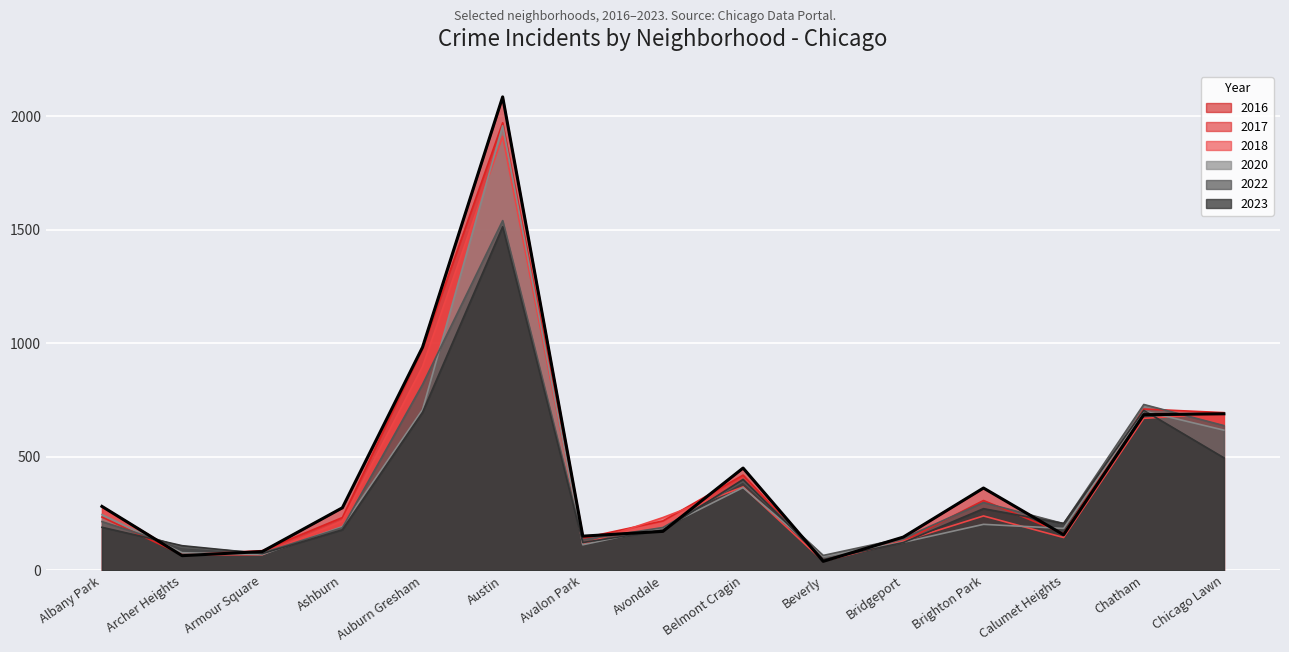

What position from the right is Ashburn?

12